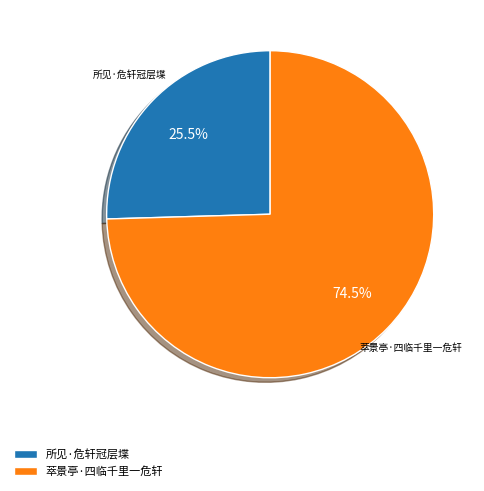

Is there a majority slice in this chart?

Yes